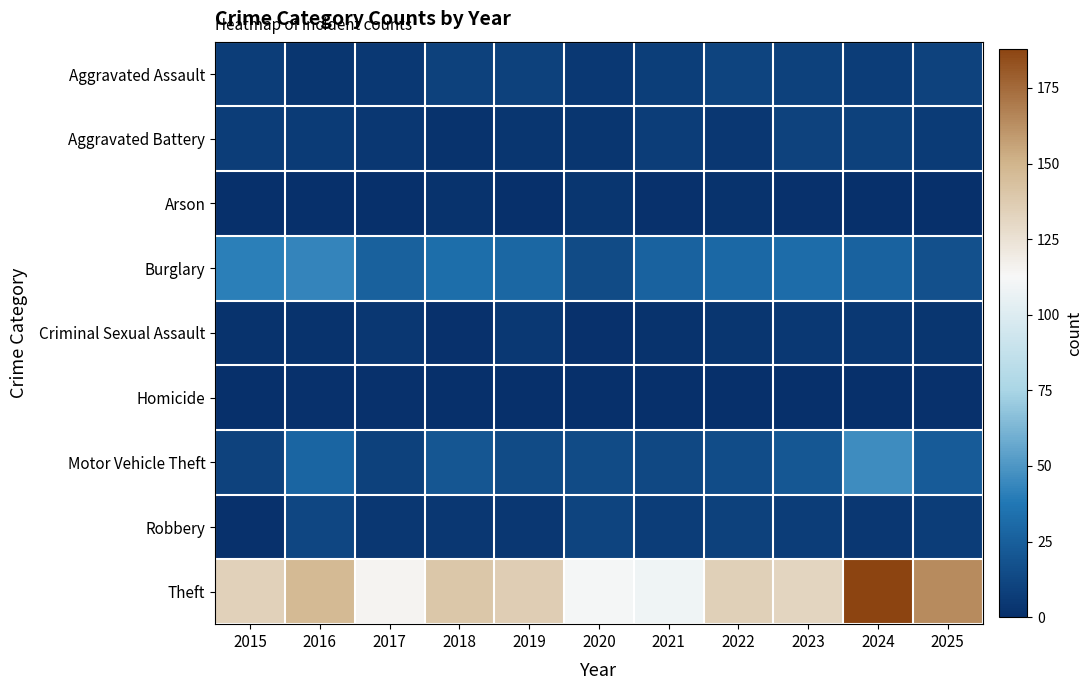

Reading left to right, transcribe all the data shown in this chart.

Aggravated Assault: 2015=7	2016=3	2017=5	2018=9	2019=9	2020=5	2021=8	2022=11	2023=9	2024=7	2025=10
Aggravated Battery: 2015=7	2016=6	2017=4	2018=2	2019=3	2020=3	2021=7	2022=4	2023=10	2024=9	2025=6
Arson: 2015=0	2016=0	2017=0	2018=2	2019=0	2020=3	2021=1	2022=2	2023=1	2024=0	2025=0
Burglary: 2015=41	2016=43	2017=26	2018=33	2019=29	2020=14	2021=27	2022=30	2023=32	2024=27	2025=17
Criminal Sexual Assault: 2015=2	2016=2	2017=4	2018=1	2019=5	2020=1	2021=2	2022=3	2023=5	2024=5	2025=3
Homicide: 2015=0	2016=1	2017=1	2018=0	2019=0	2020=0	2021=0	2022=0	2023=0	2024=0	2025=1
Motor Vehicle Theft: 2015=10	2016=28	2017=9	2018=20	2019=14	2020=14	2021=13	2022=15	2023=21	2024=46	2025=23
Robbery: 2015=1	2016=12	2017=4	2018=4	2019=4	2020=11	2021=7	2022=9	2023=7	2024=4	2025=7
Theft: 2015=134	2016=147	2017=115	2018=140	2019=136	2020=111	2021=109	2022=135	2023=132	2024=188	2025=164